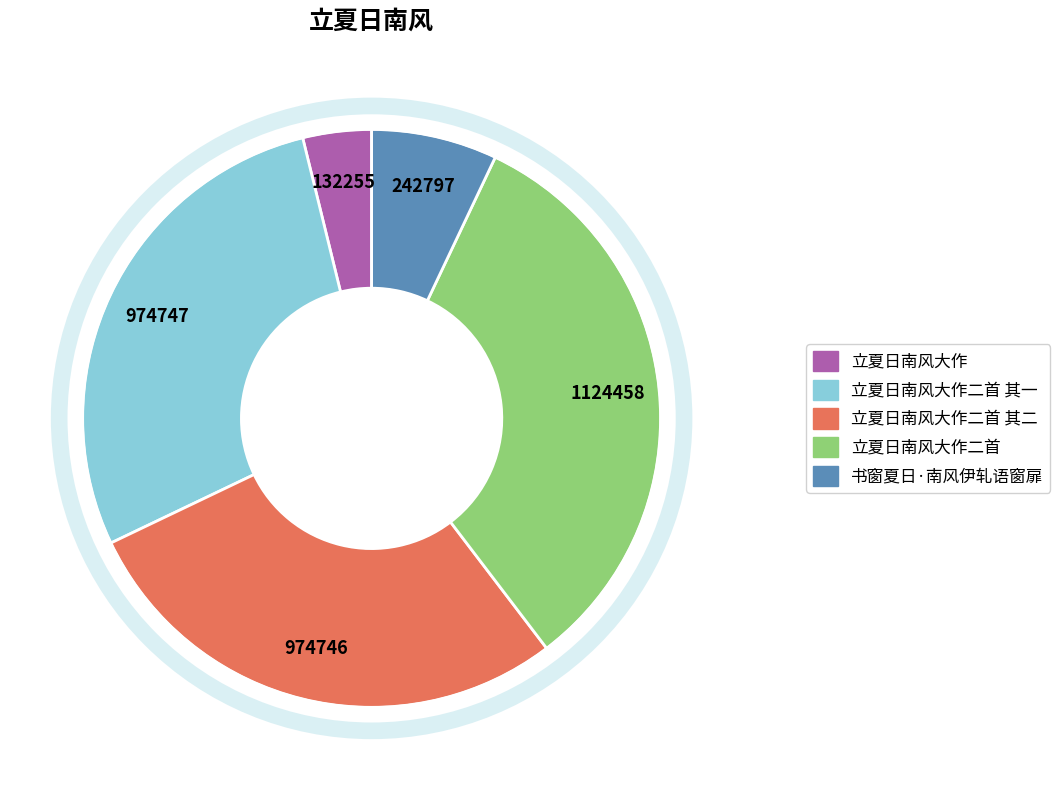

Do 立夏日南风大作二首 其一 and 立夏日南风大作 together represent more than half of the pie?

No